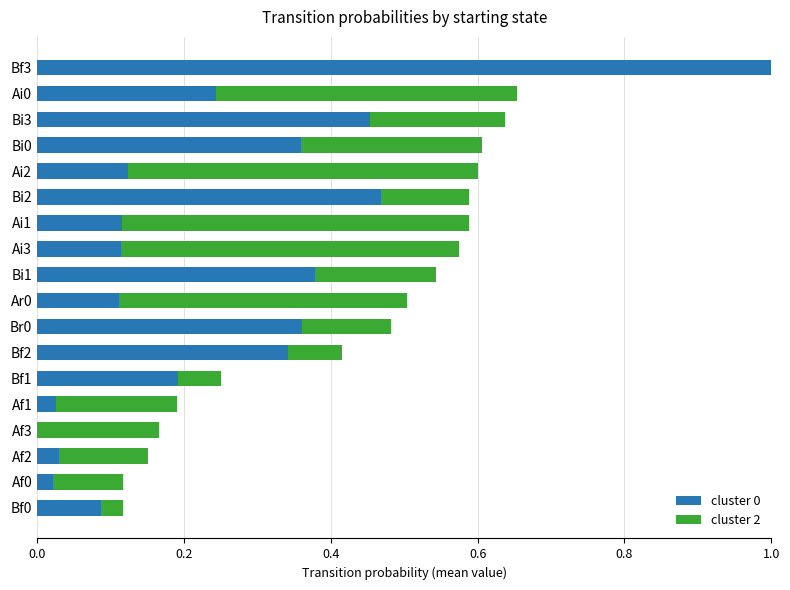

The cluster 0 series shows 0.2 at Bf1. True or false?

True